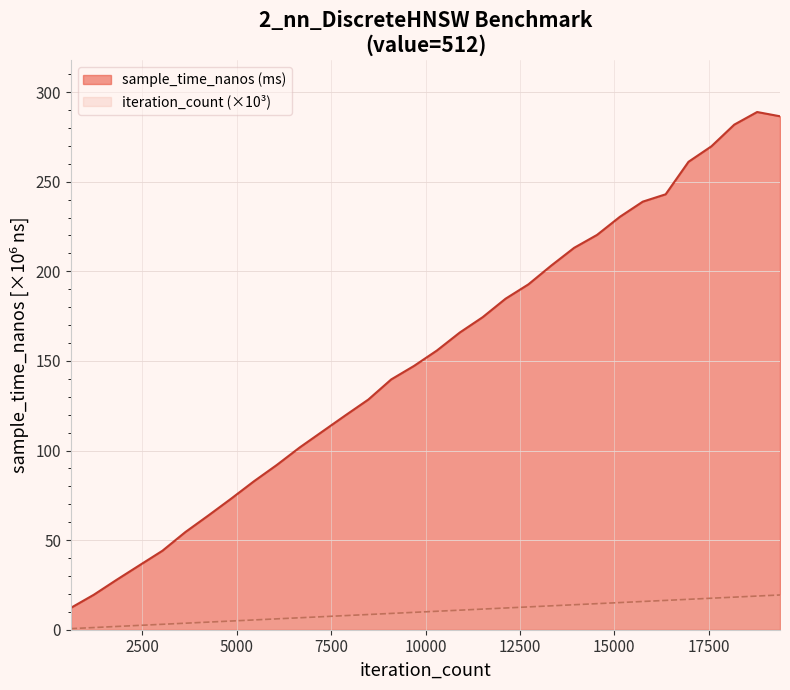

Reading left to right, transcribe all the data shown in this chart.

sample_time_nanos: 12.2	19.5	27.9	36.0	44.1	54.5	63.7	73.1	82.8	91.9	101.7	110.7	119.6	128.4	139.7	147.2	155.8	165.8	174.4	184.7	192.7	203.2	213.1	220.3	230.4	238.9	243.0	261.1	269.7	281.8	288.9	286.5
iteration_count: 0.6	1.2	1.8	2.4	3.0	3.6	4.2	4.8	5.5	6.1	6.7	7.3	7.9	8.5	9.1	9.7	10.3	10.9	11.5	12.1	12.7	13.3	13.9	14.5	15.2	15.8	16.4	17.0	17.6	18.2	18.8	19.4